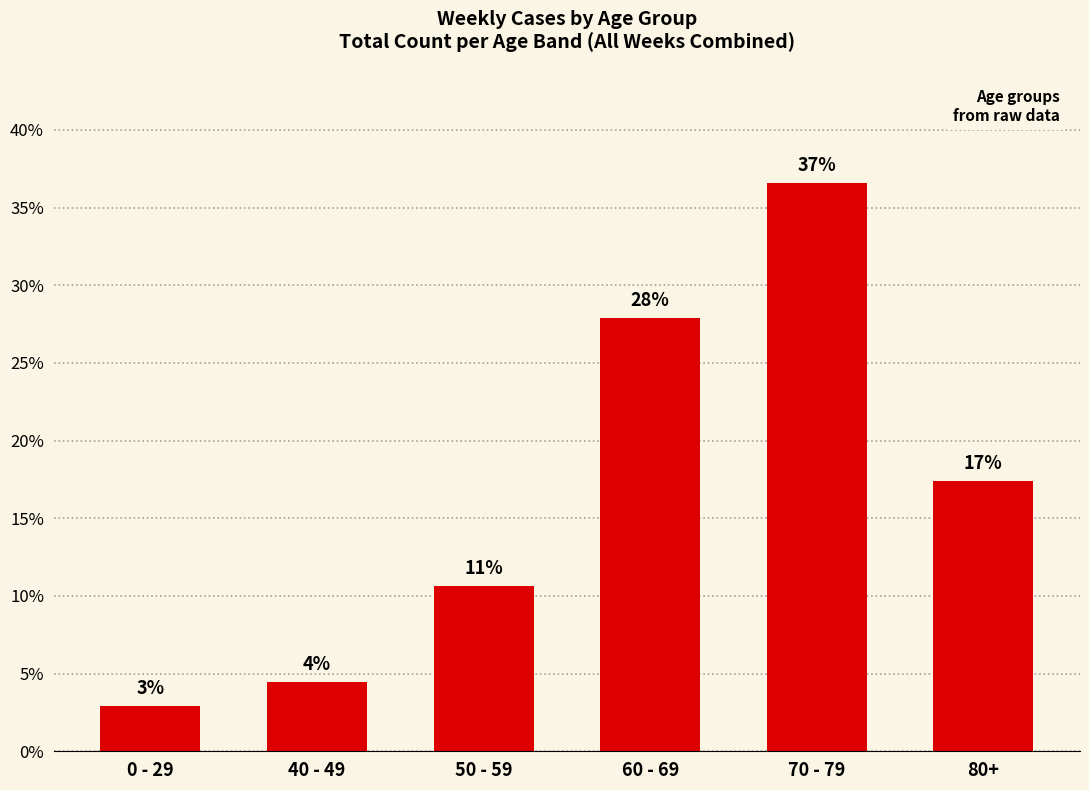

Does the chart contain any negative values?

No